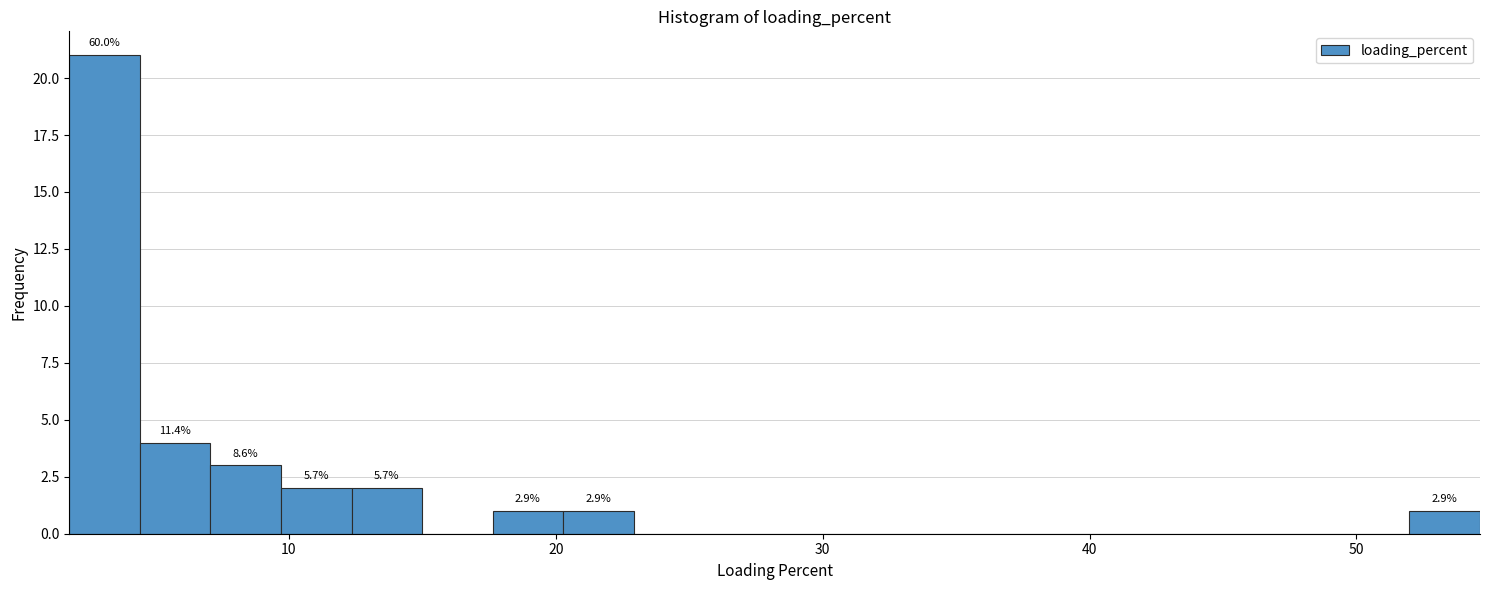

Around what value on the x-axis is the tallest bar? Give the approximate position of its centre, as read against the axis.

3